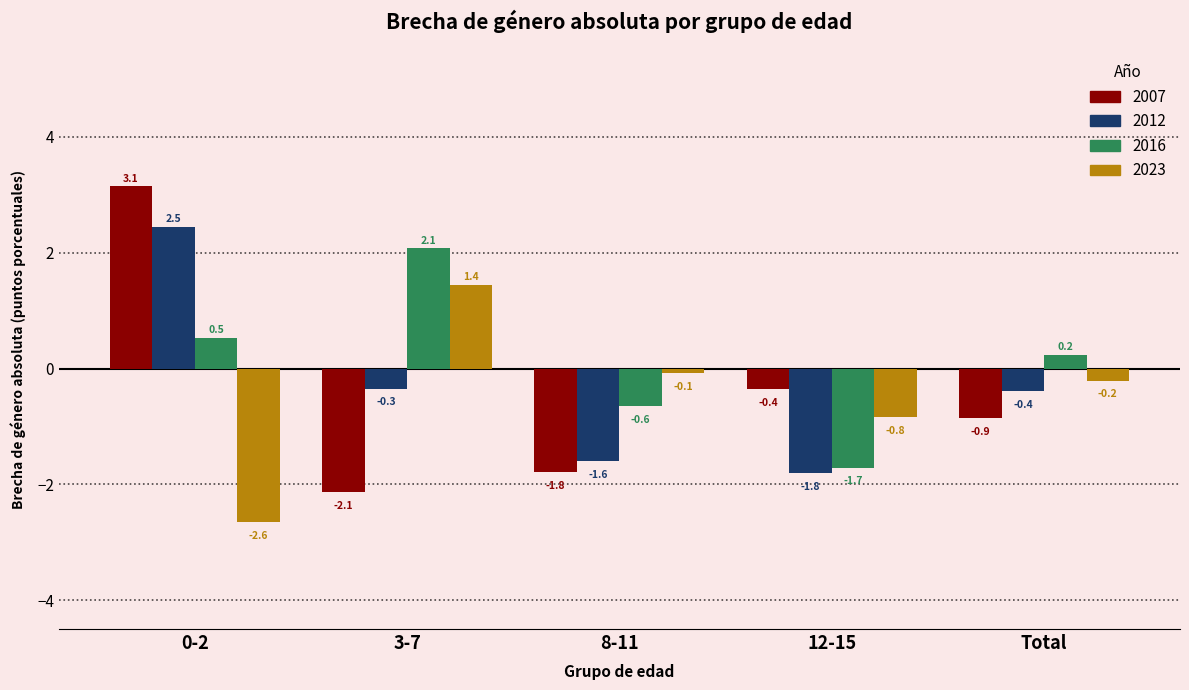

What is the label of the 4th bar from the left?

12-15